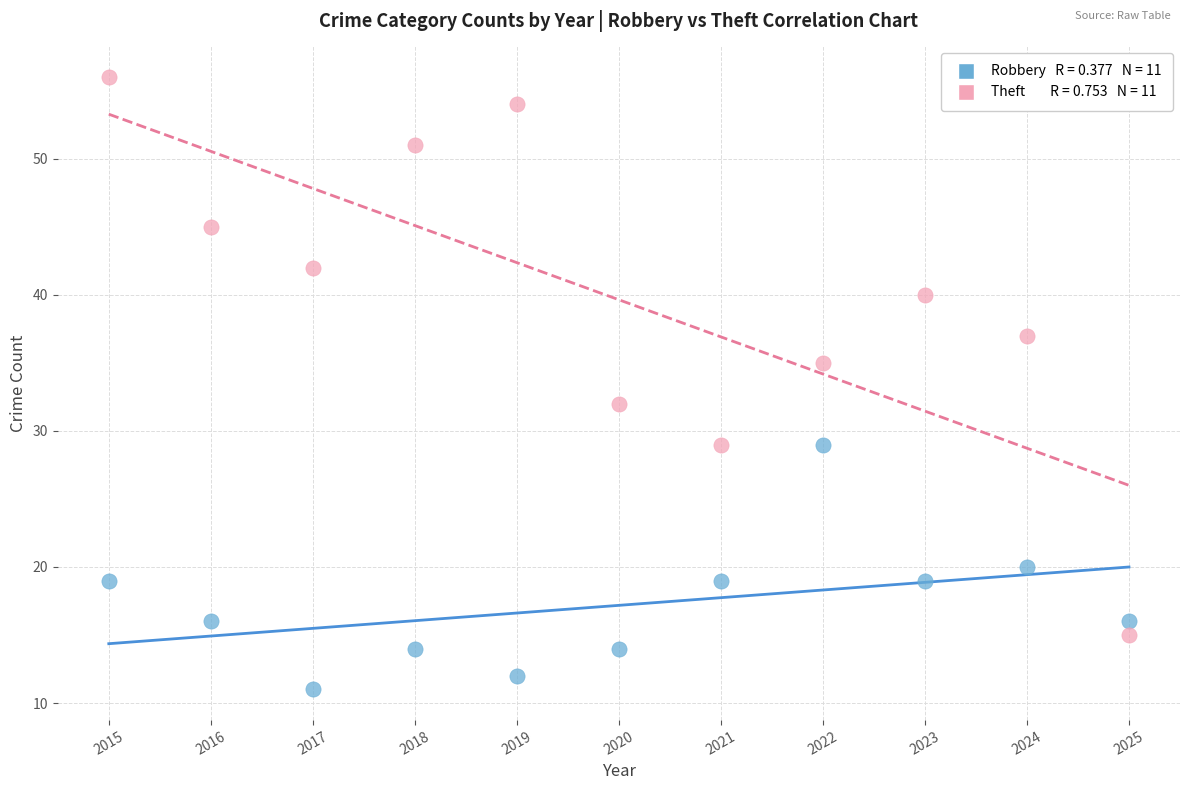

Across all series, what Y value is closest to 33?

32